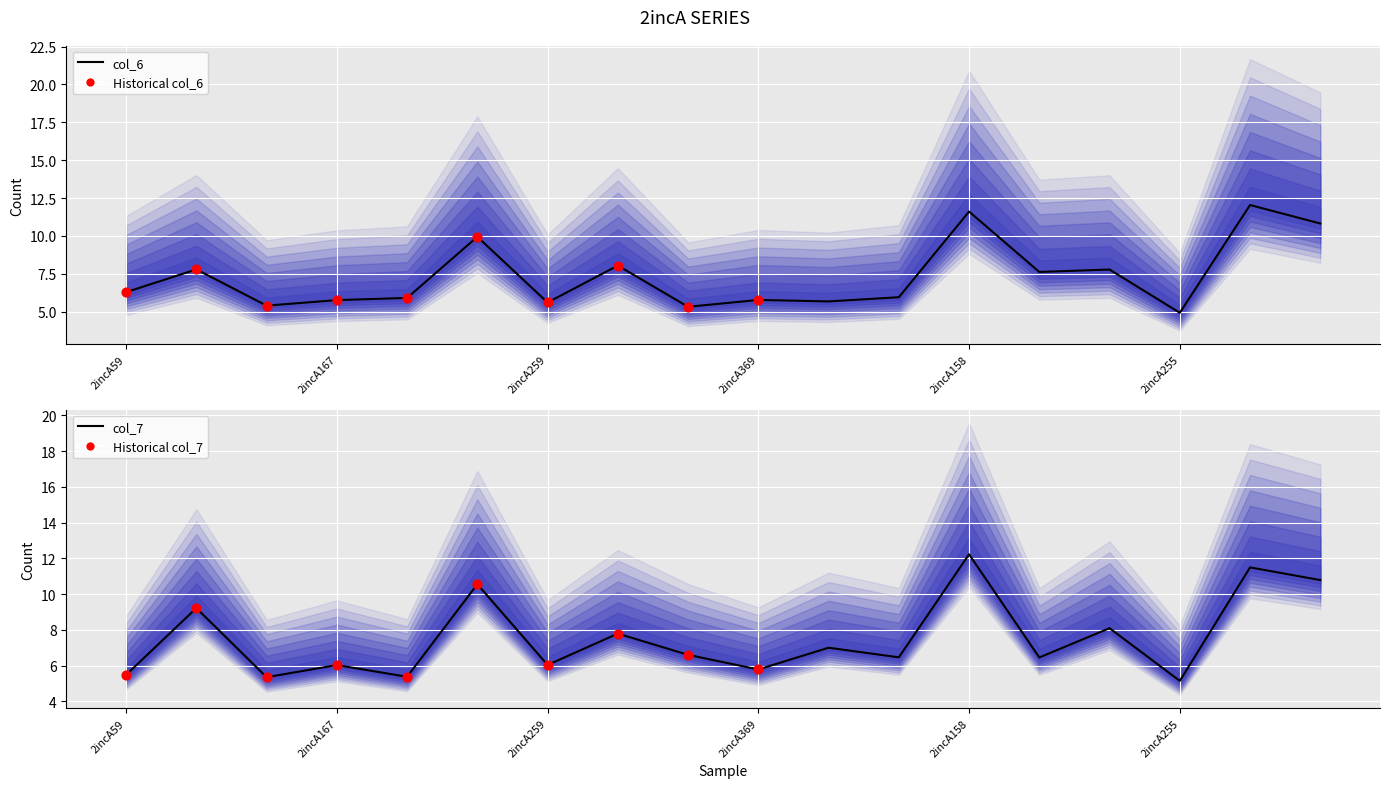

Which series reaches the maximum Y coordinate?

col_7